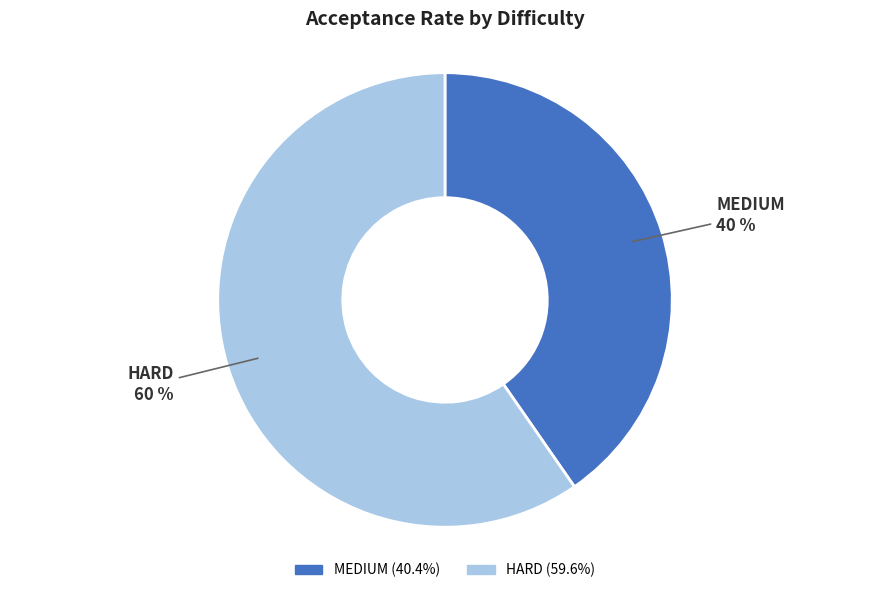

How many slices are in this pie chart?

2